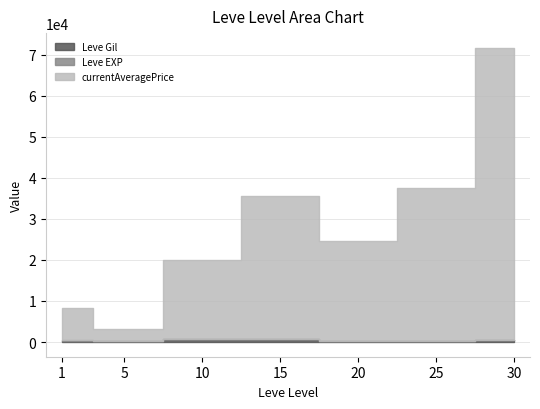

The value of Leve Gil at 25 is 72.0. True or false?

False